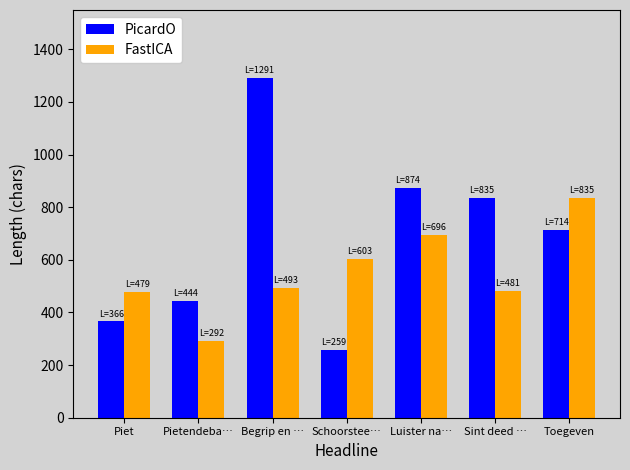

At which category does the chart reach its peak across all series?

Begrip en …